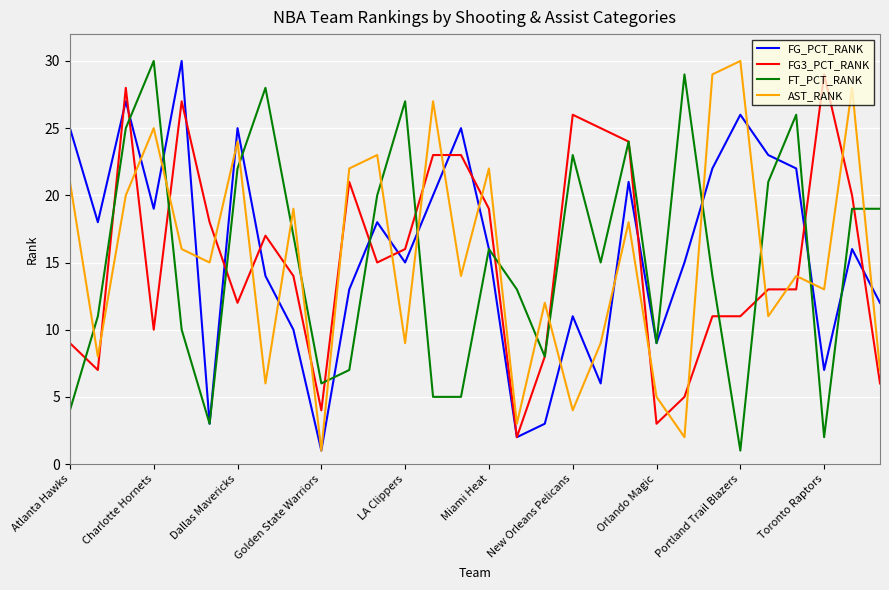

What is the highest value of the FT_PCT_RANK series?

30